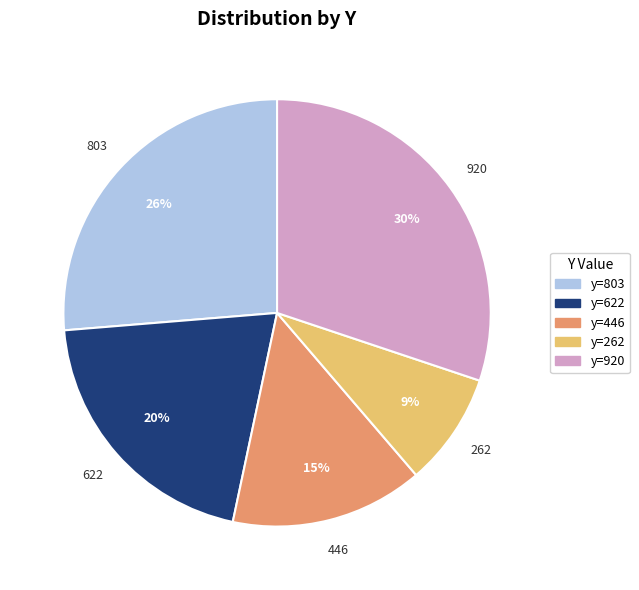

To the nearest percent, what is the average slice percentage?

20%